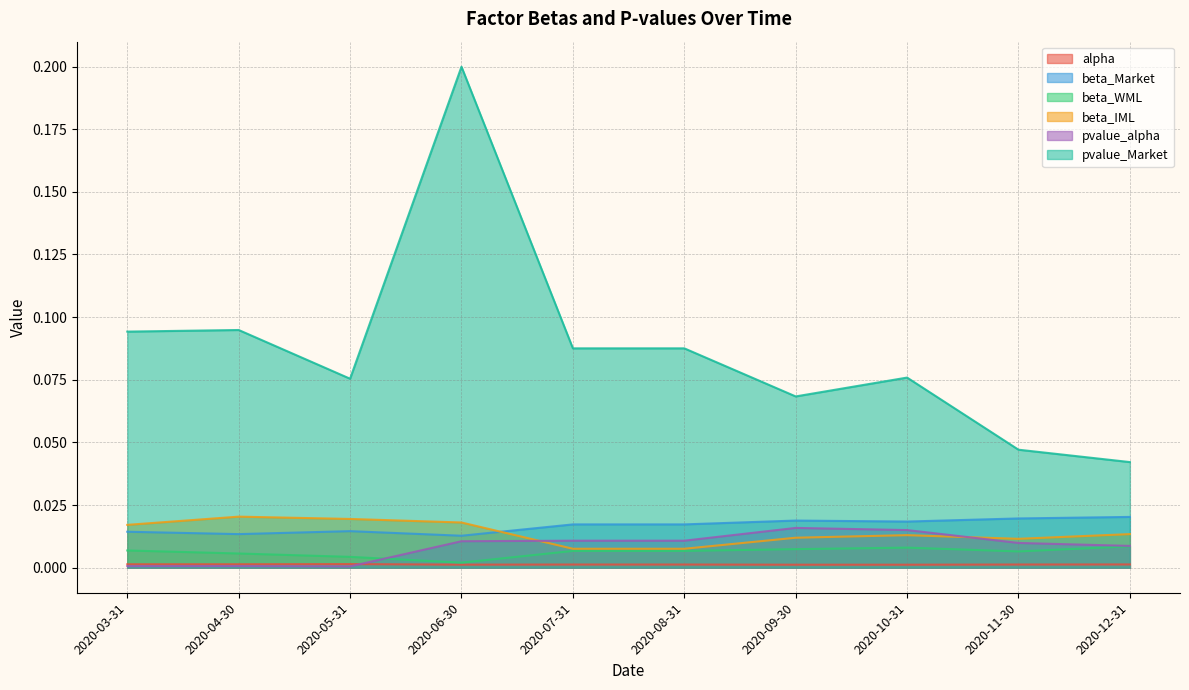

What is the label of the 6th point from the left?

2020-08-31